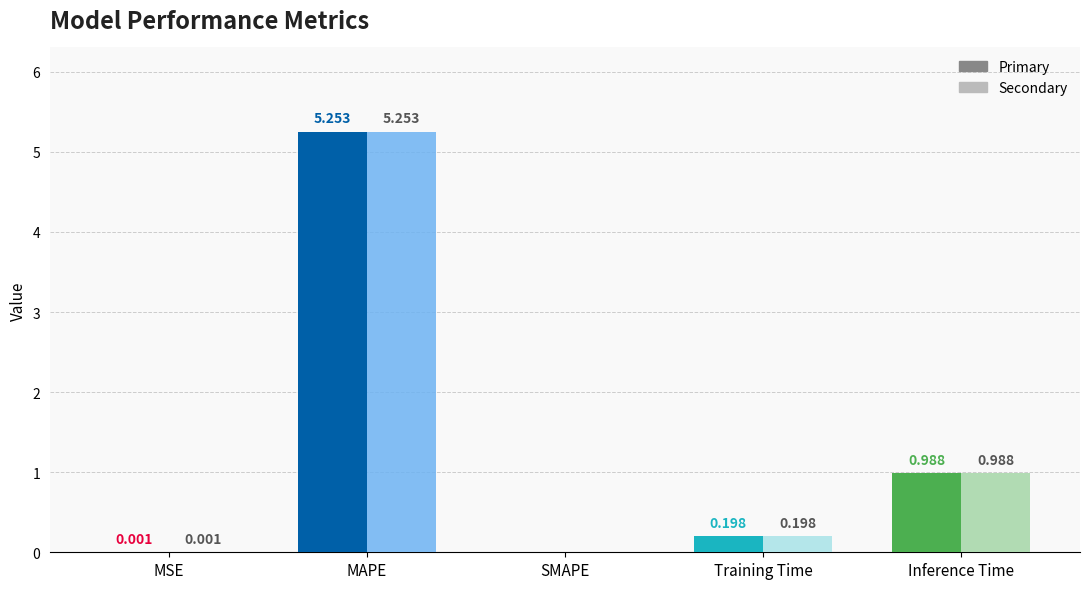

At which category does the chart reach its peak across all series?

MAPE